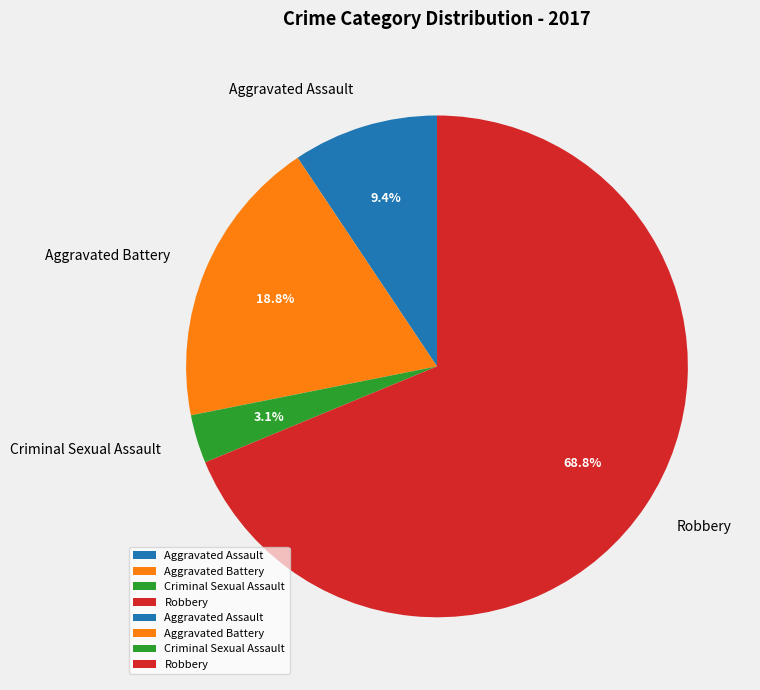

Is it true that Aggravated Battery is 19% of the pie?

True